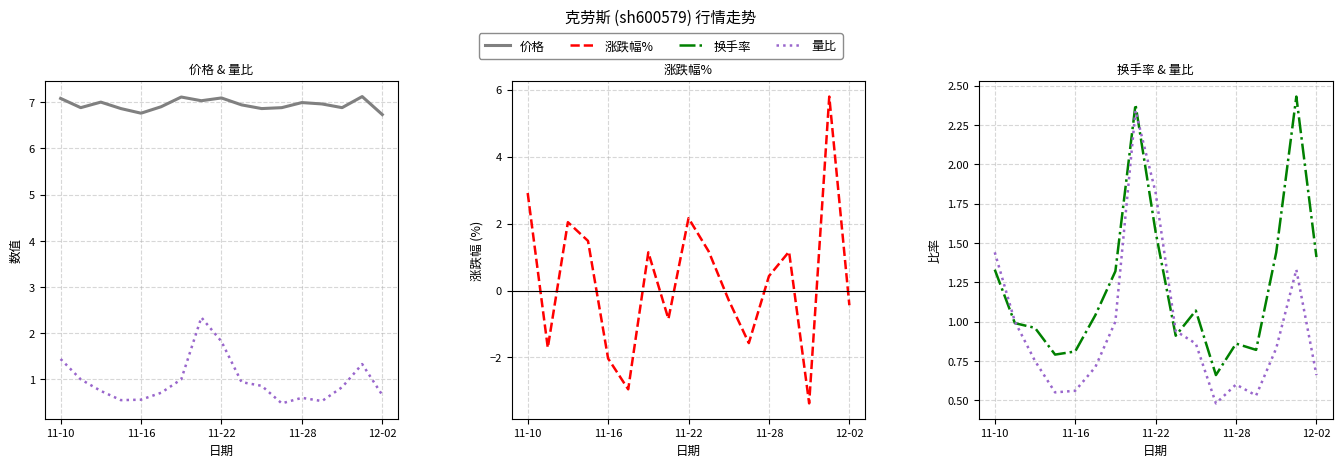

Does the chart have visible grid lines?

Yes